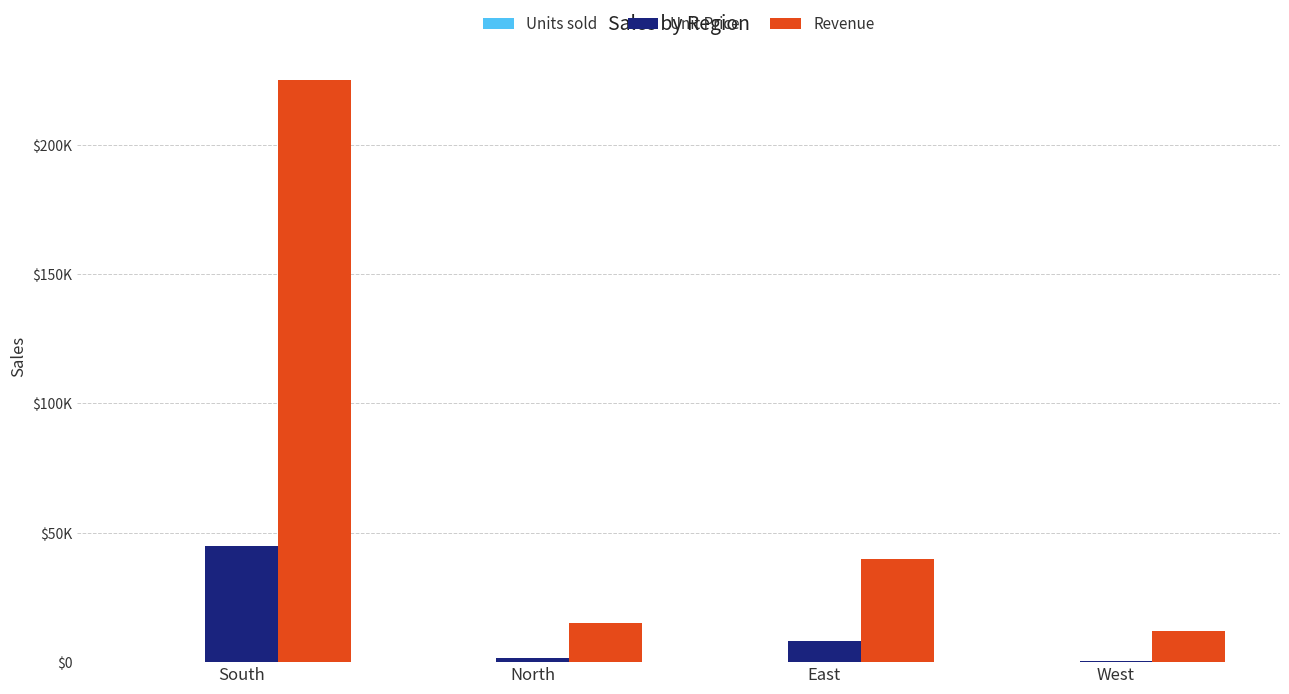

What is the total value across all series at East?

48005